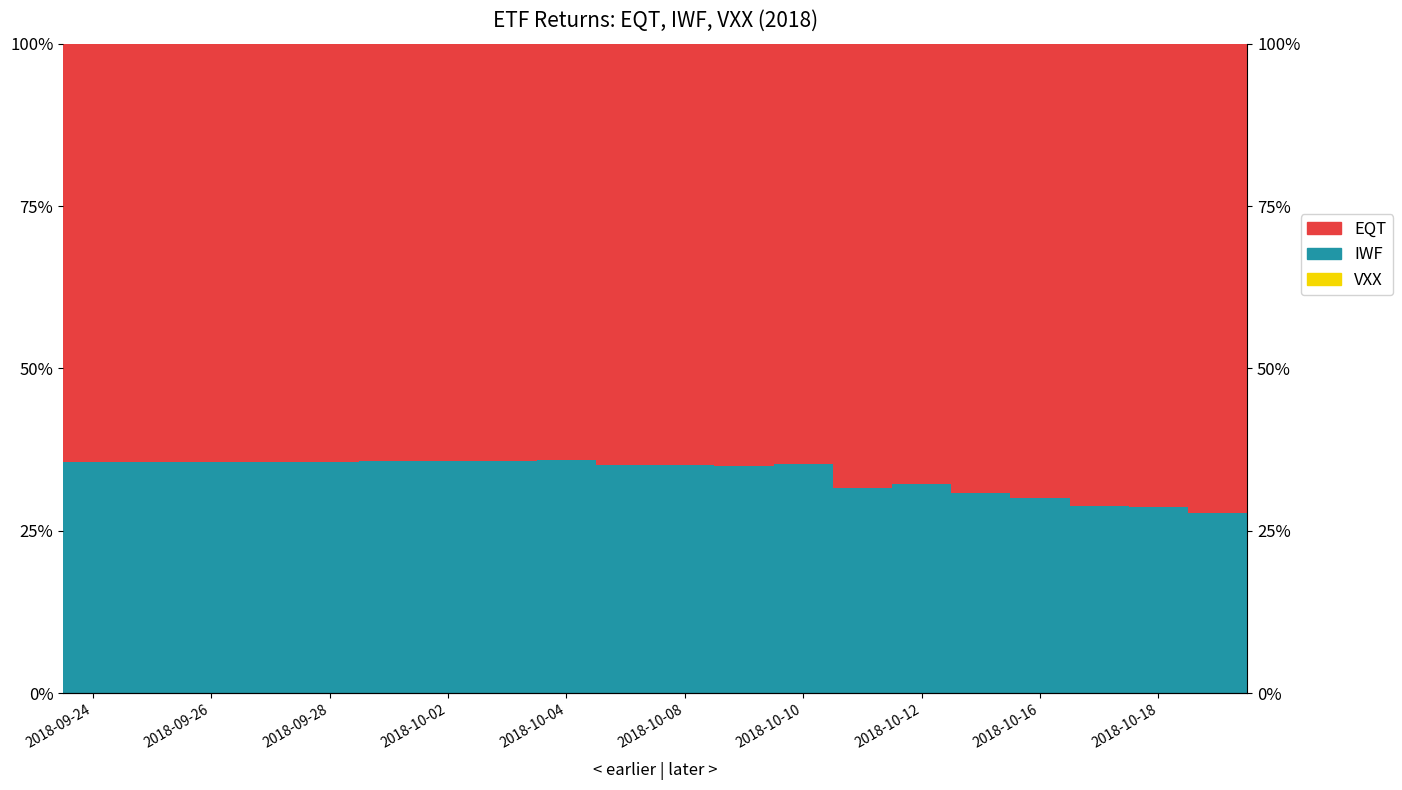

At 2018-09-26, list the series in order from largest to smallest.

EQT, IWF, VXX